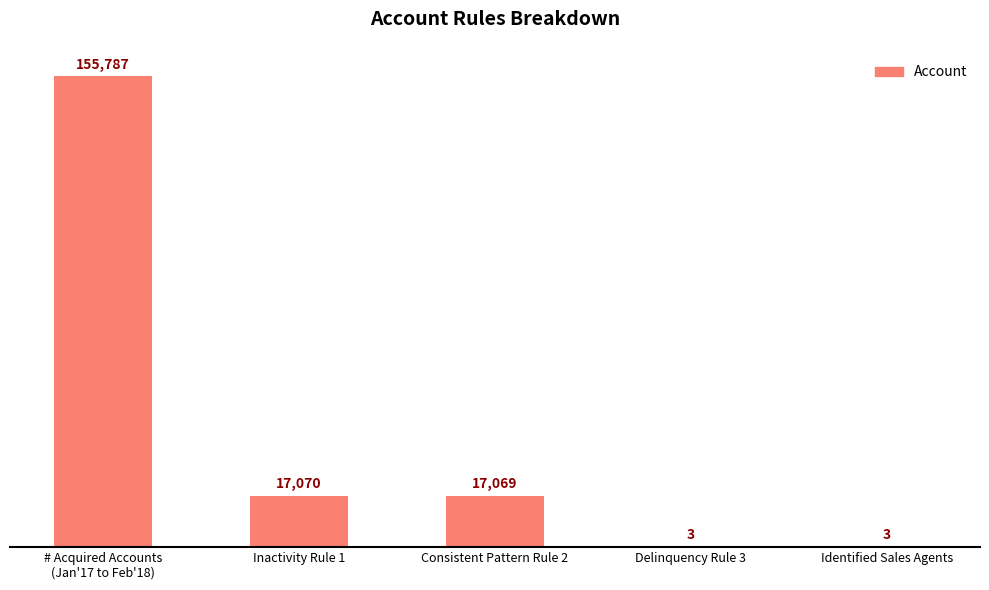

Is it true that the value at Inactivity Rule 1 is 17070?

True